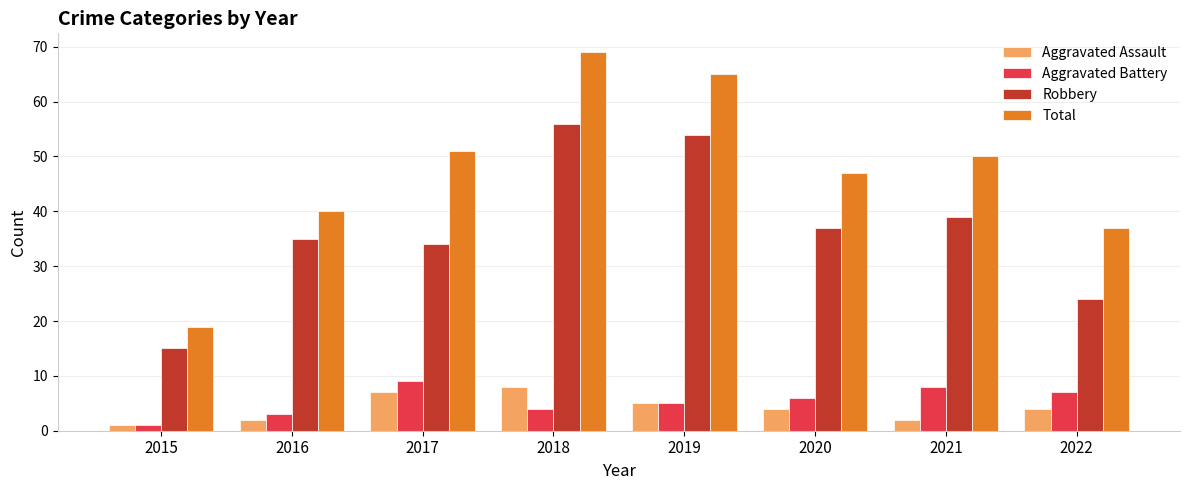

How many data points in Total are less than 50?

4